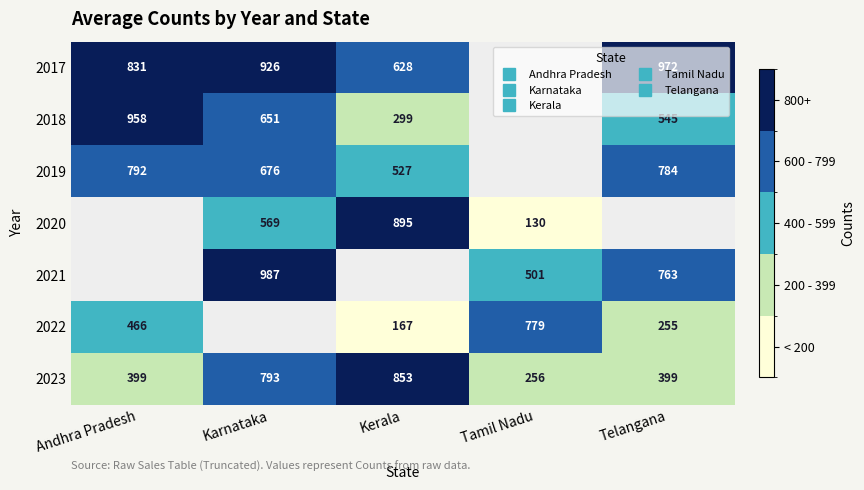

What is the highest value of the 2023 series?

853